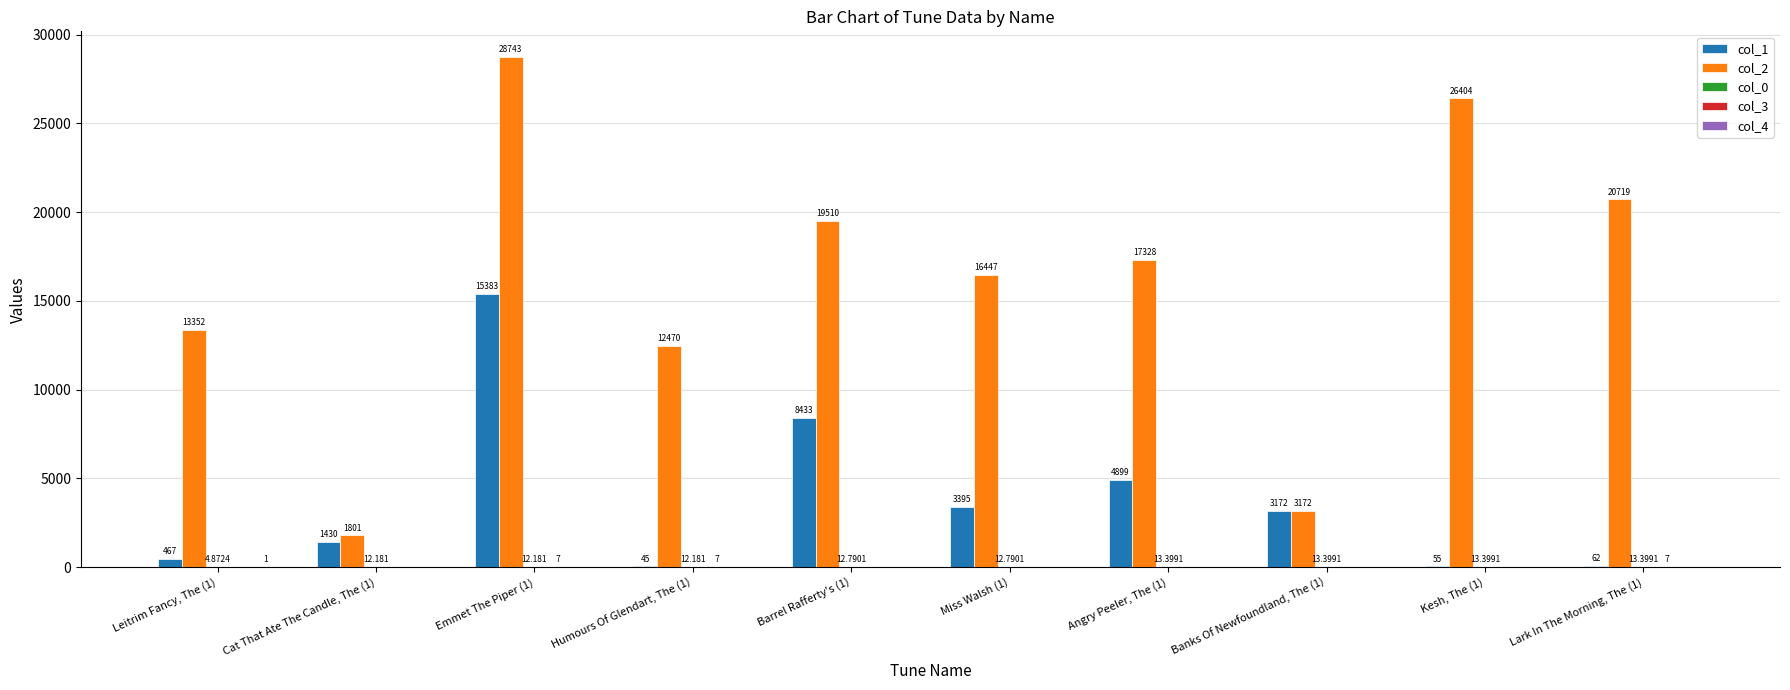

The value of col_2 at Kesh, The (1) is 9447.7. True or false?

False